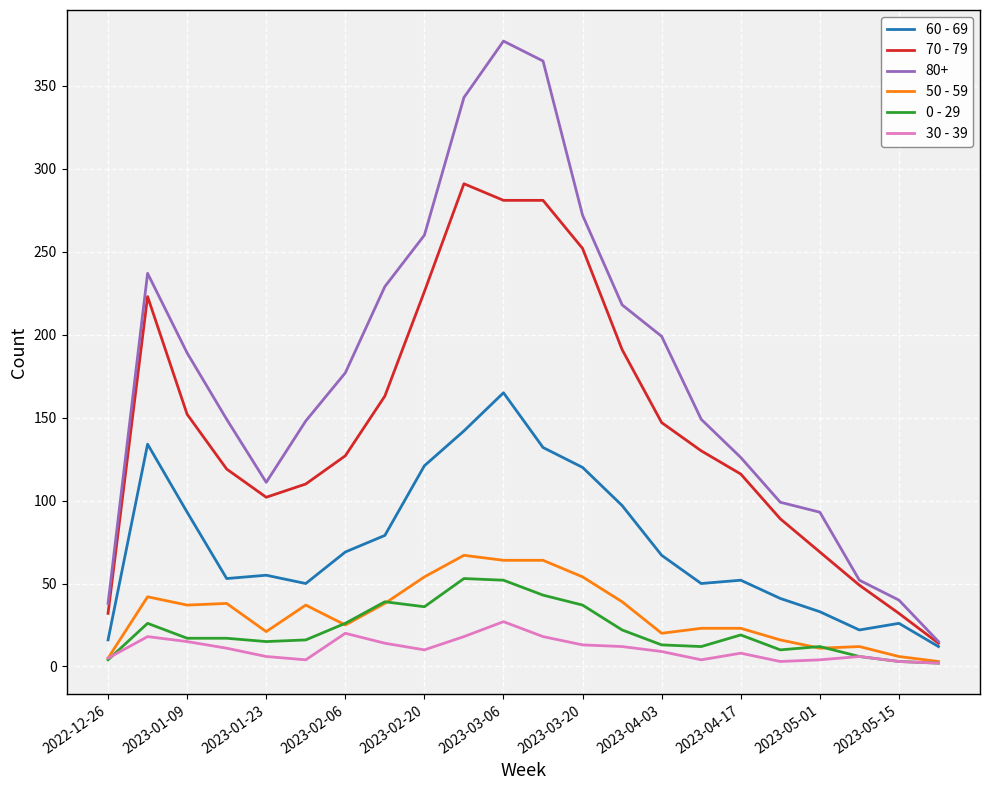

Is this an area chart (filled region under the line)?

No